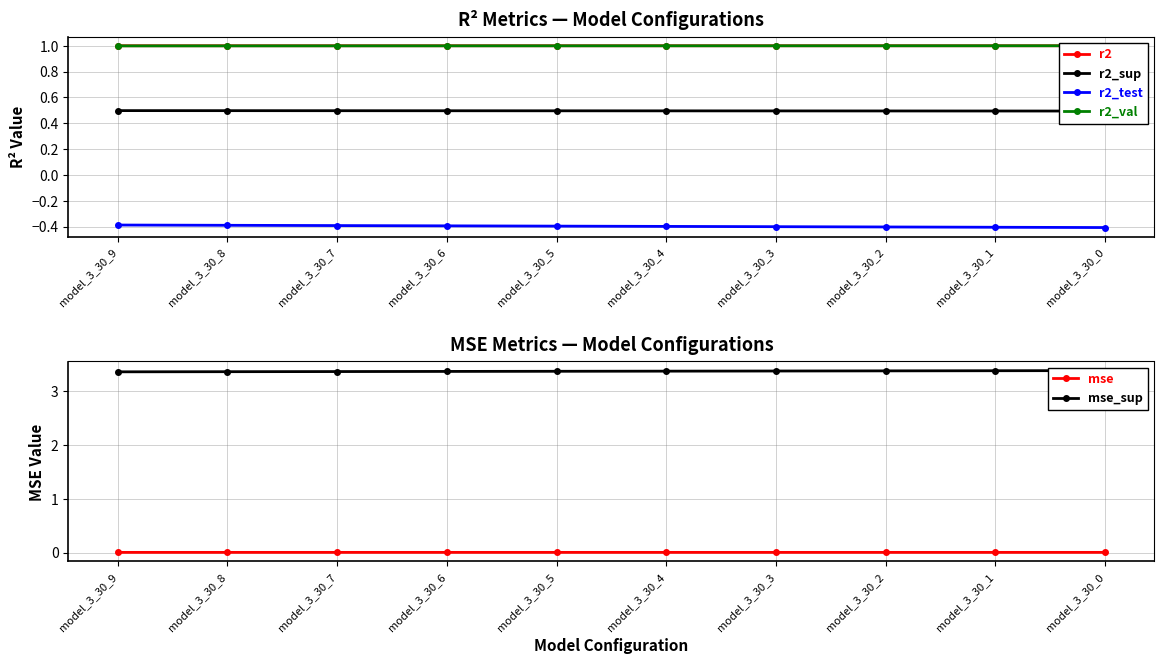

List the labels in order of mse_sup value, smallest first.

model_3_30_9, model_3_30_8, model_3_30_7, model_3_30_6, model_3_30_5, model_3_30_4, model_3_30_3, model_3_30_2, model_3_30_1, model_3_30_0